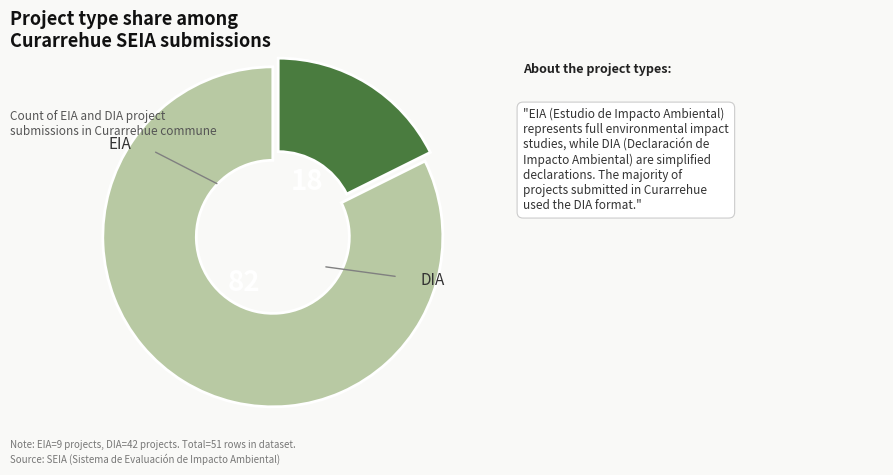

Does any single category account for the majority?

Yes